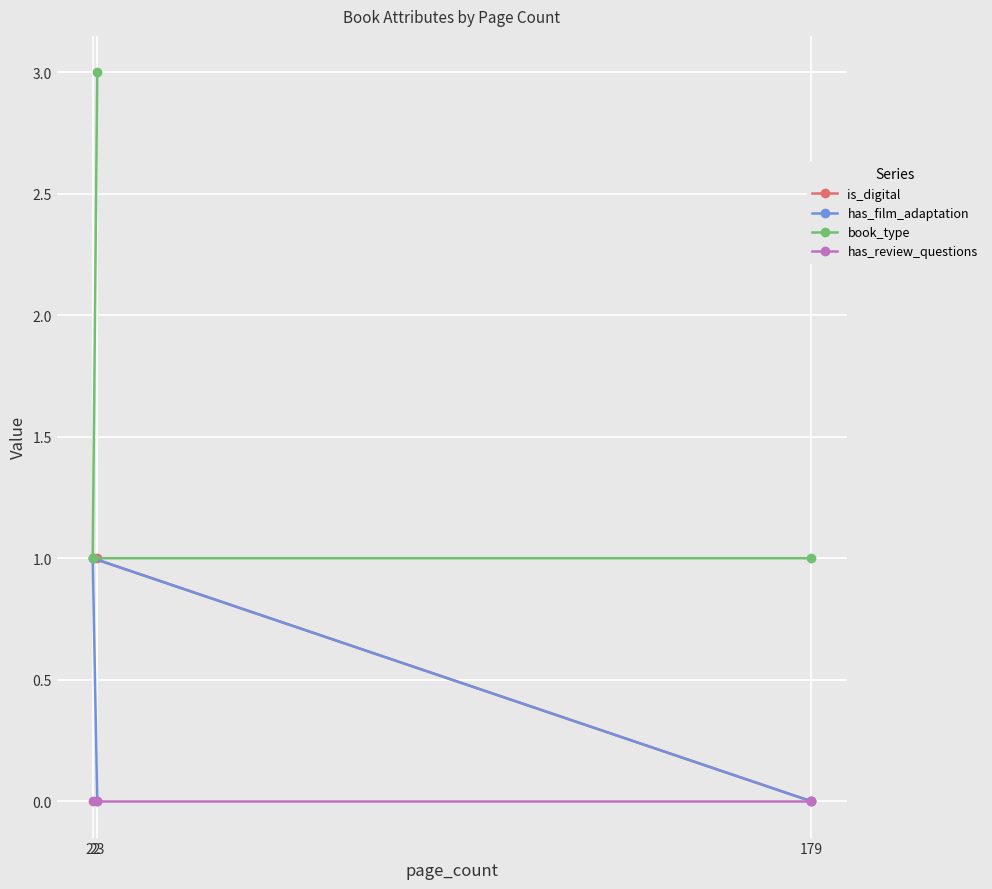

Reading left to right, extract all data points from this chart.

is_digital: 22=1	23=1	179=0
has_film_adaptation: 22=1	23=0	179=0
book_type: 22=1	23=3	179=1
has_review_questions: 22=0	23=0	179=0